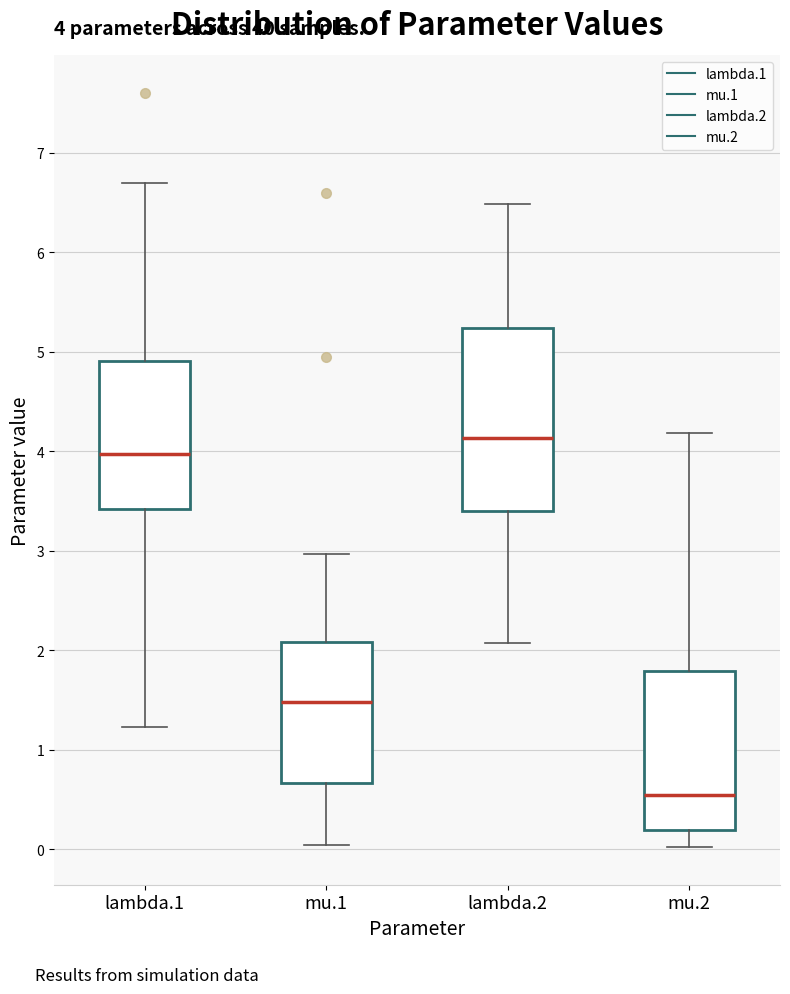

Which box has the highest median line?

lambda.2